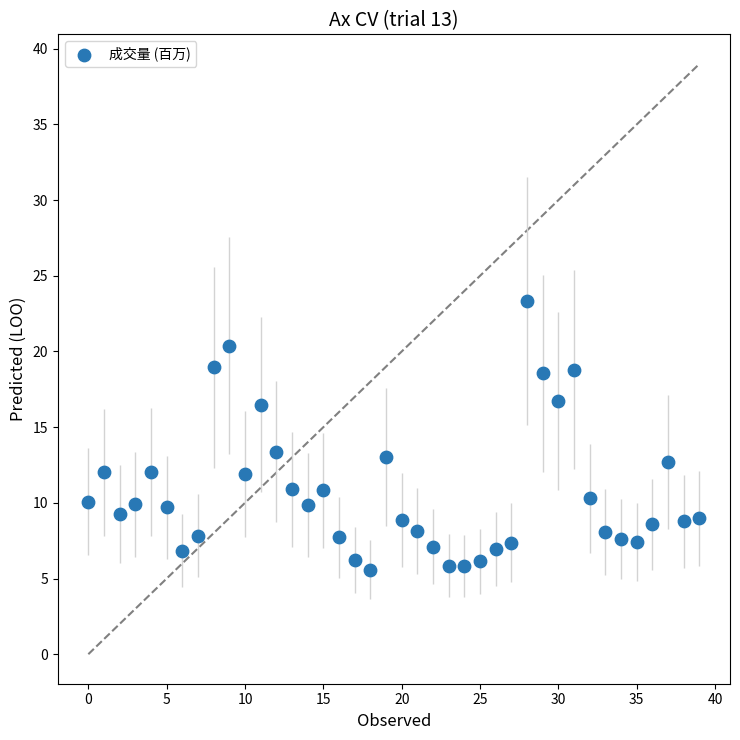

What is the range of Y values (max minus min)?

17.8